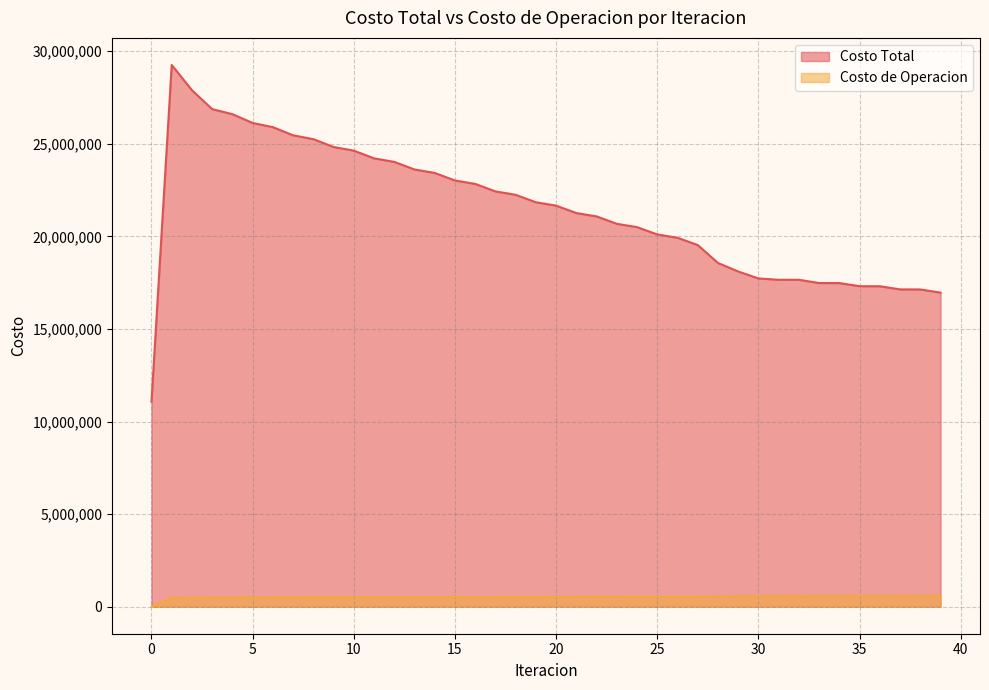

What are all the series names shown in the legend?

Costo Total, Costo de Operacion